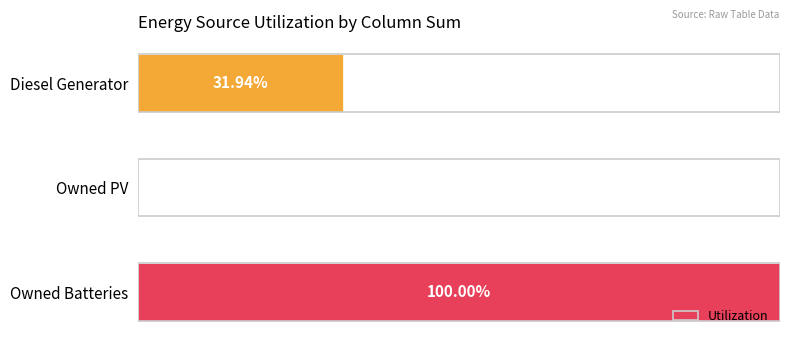

Does the chart contain stacked bars?

No